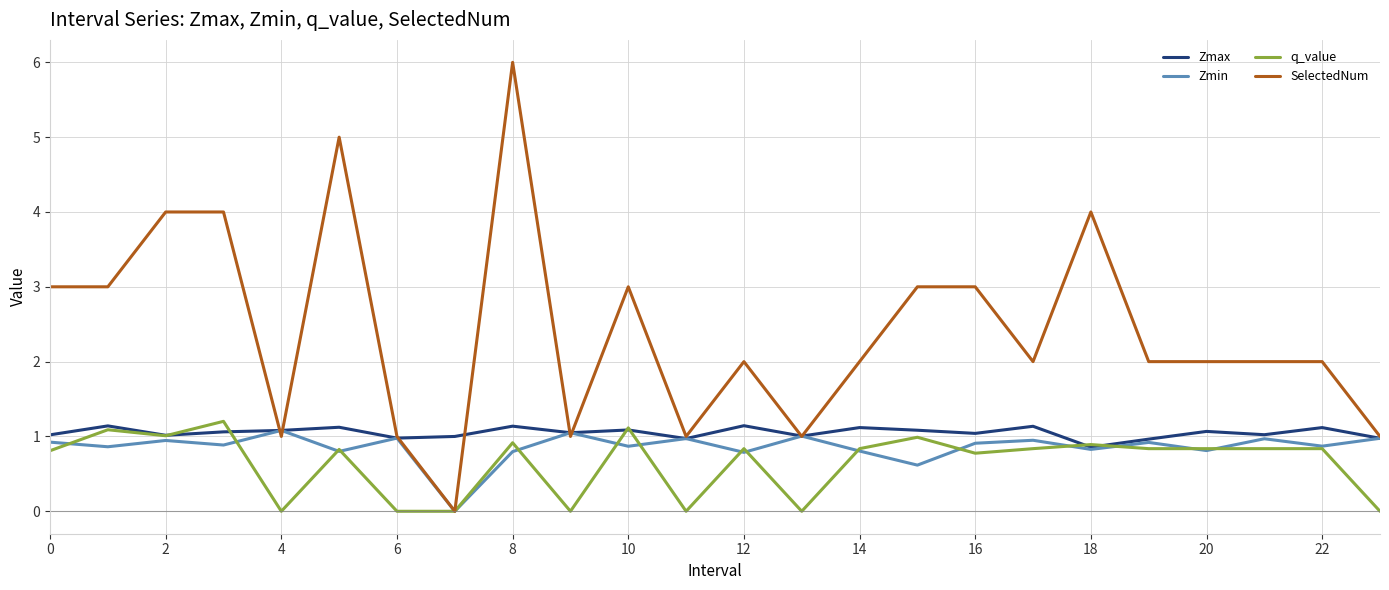

In Zmax, how many points are lower than both neighbors (excluding endpoints)?

8